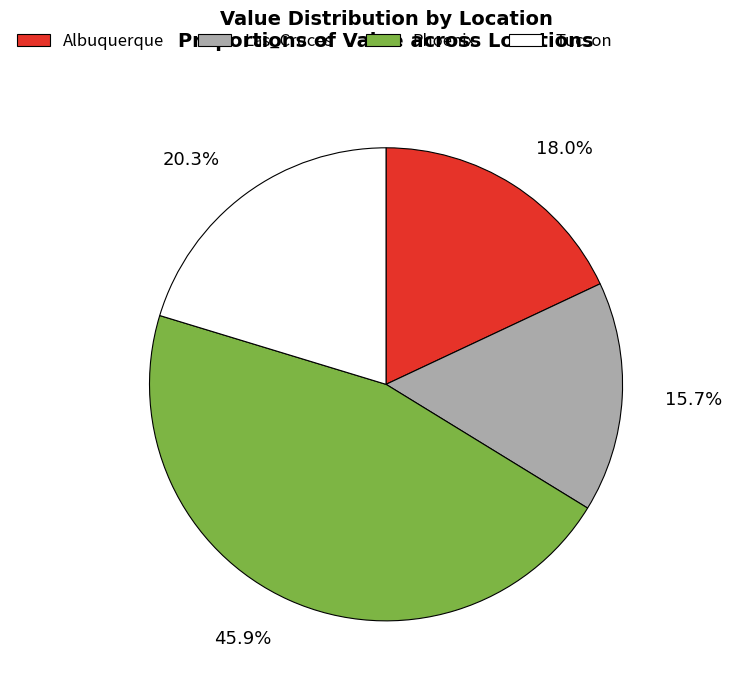

Which has a higher value, 15.7% or 45.9%?

45.9%